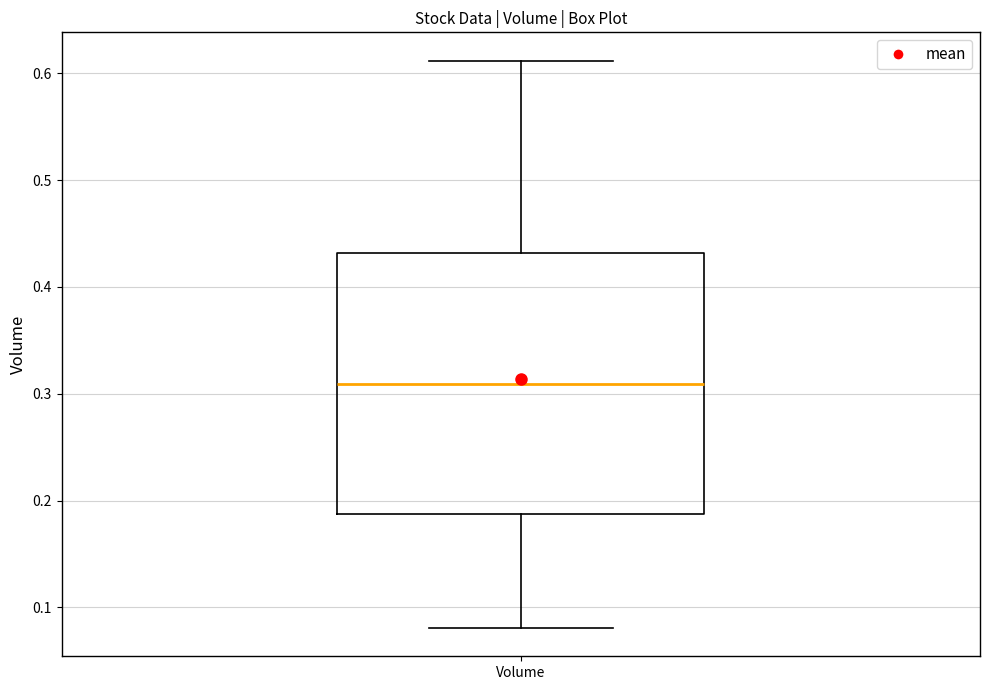

Transcribe this box plot: give where the median line is, the range the box spans, and where the two whiskers end, as read against the y-axis. The values are not printed on the chart, so give them approximately, as read against the axis.

median 0.31, box 0.19 to 0.43, whiskers 0.08 to 0.61